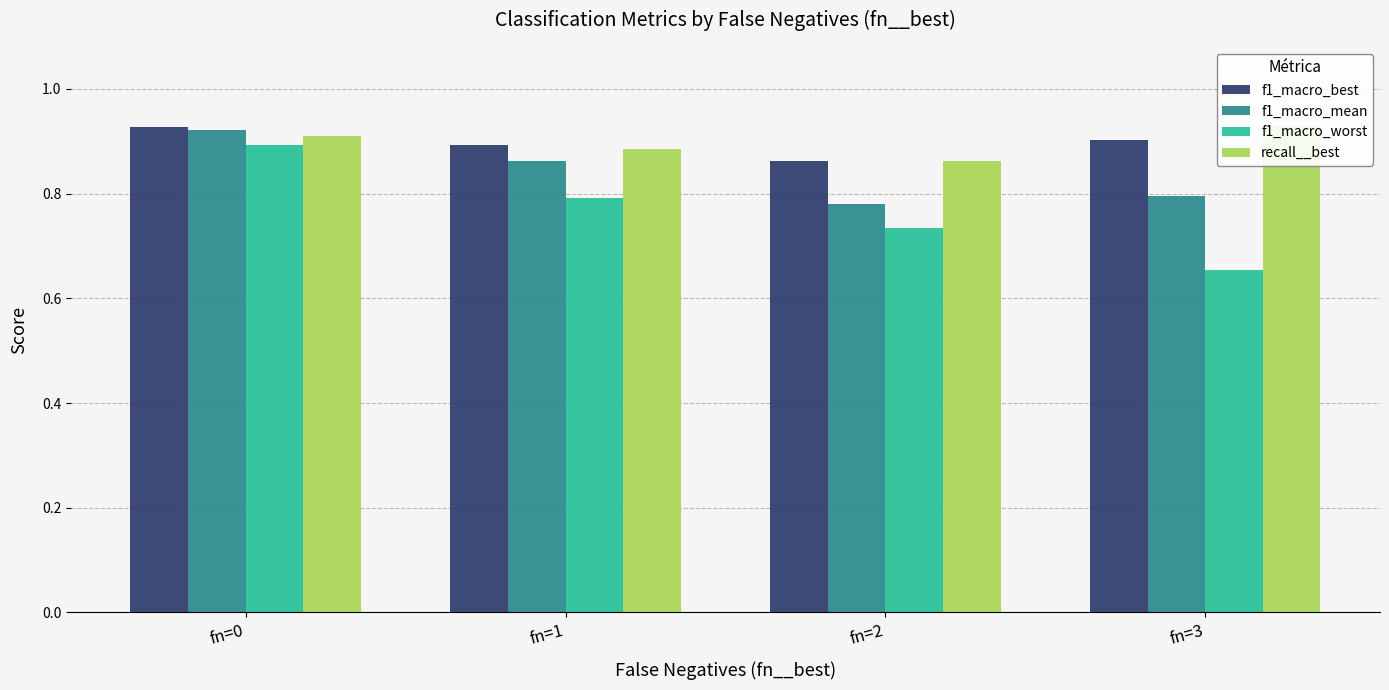

List the labels in order of f1_macro_mean value, largest first.

fn=0, fn=1, fn=3, fn=2